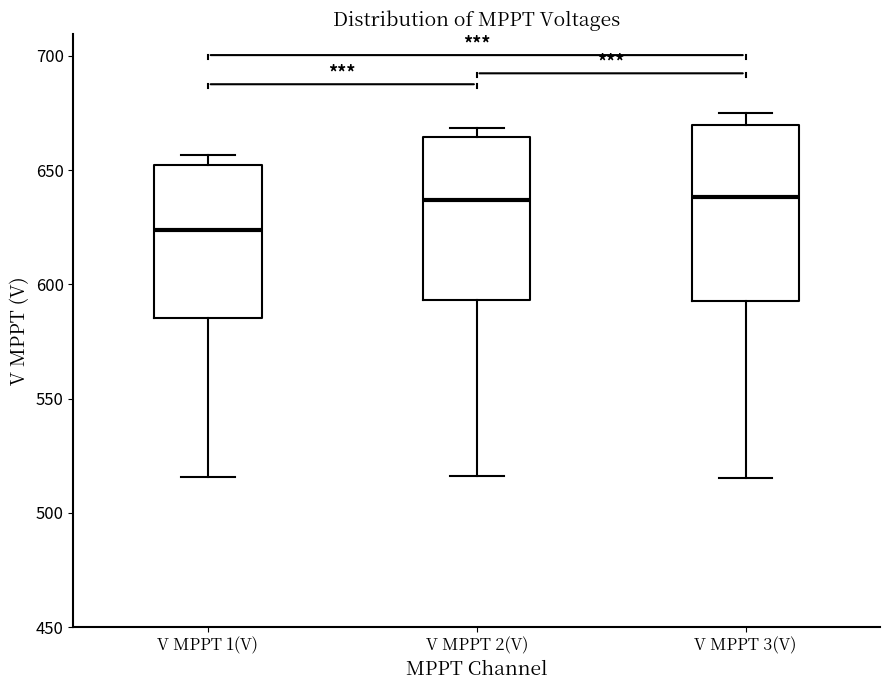

Reading left to right, read every box against the y-axis: the position of its median line, the range the box covers, and the ends of its whiskers. The values are not printed on the chart, so give them approximately, as read against the axis.

V MPPT 1(V): median 625, box 585 to 650, whiskers 515 to 655
V MPPT 2(V): median 635, box 595 to 665, whiskers 515 to 670
V MPPT 3(V): median 640, box 595 to 670, whiskers 515 to 675